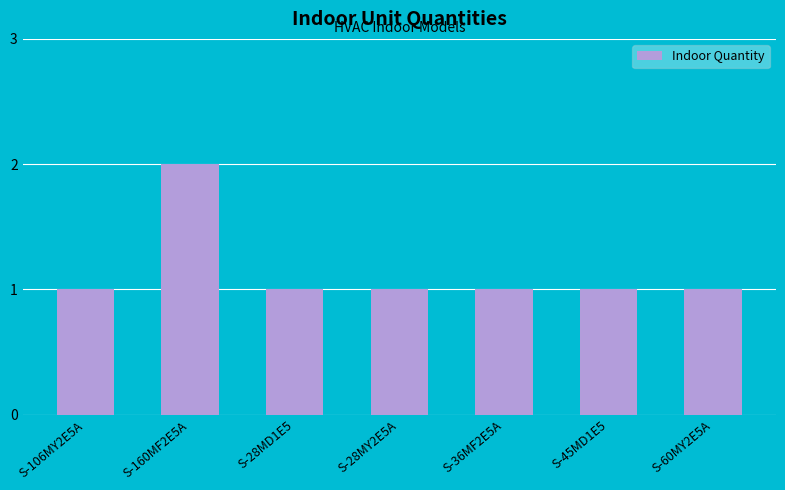

What is the label of the 7th bar from the right?

S-106MY2E5A